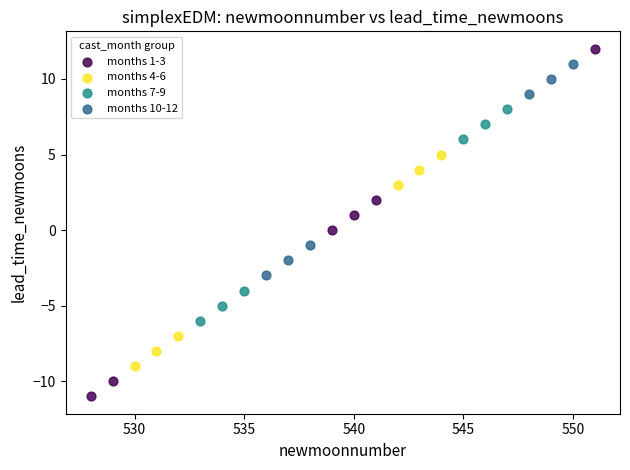

What are all the series names shown in the legend?

months 1-3, months 4-6, months 7-9, months 10-12